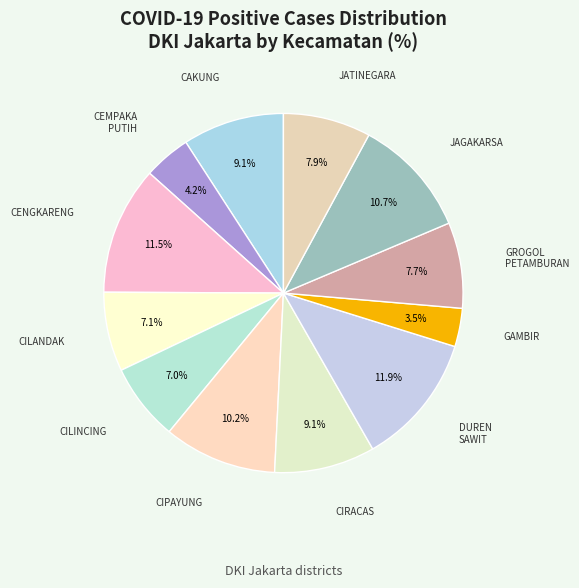

What is the ratio of the value at CAKUNG to the value at CIRACAS?

1.0